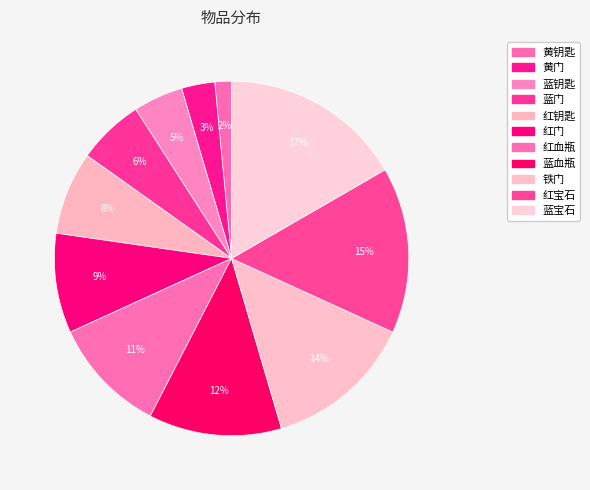

To the nearest percent, what portion does 红门 represent?

9%